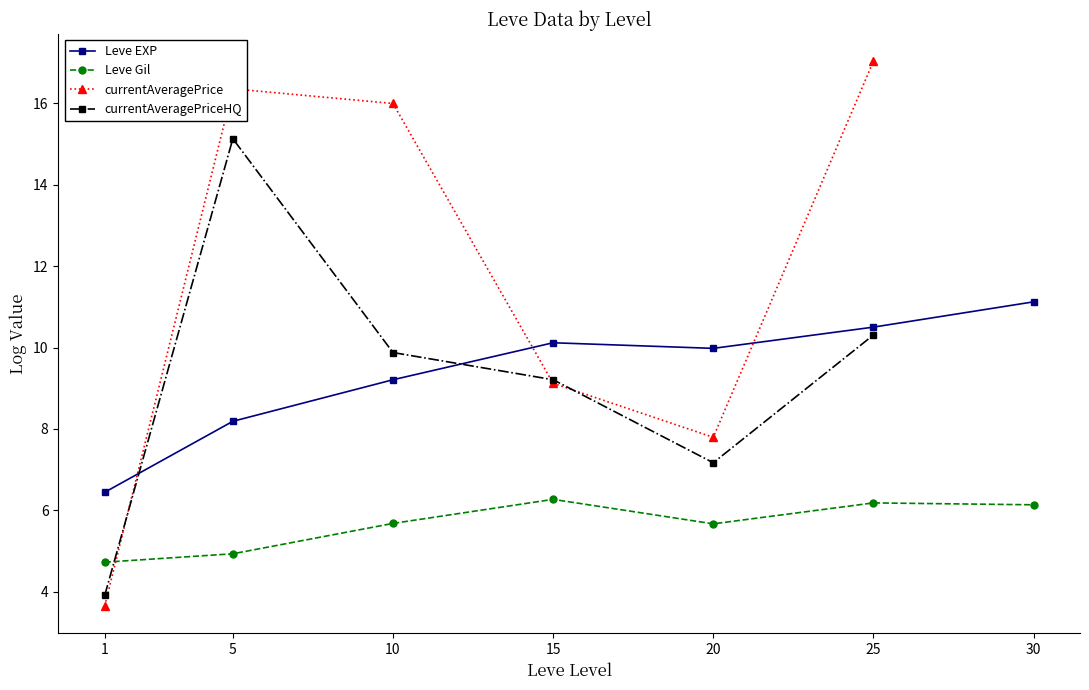

True or false: Leve EXP and Leve Gil intersect in this chart.

False